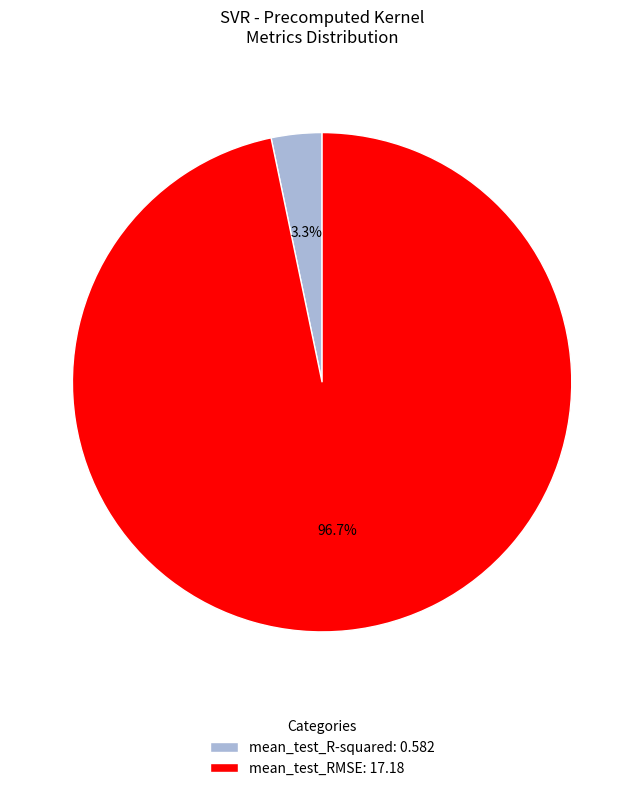

To the nearest percent, what is the average slice percentage?

50%